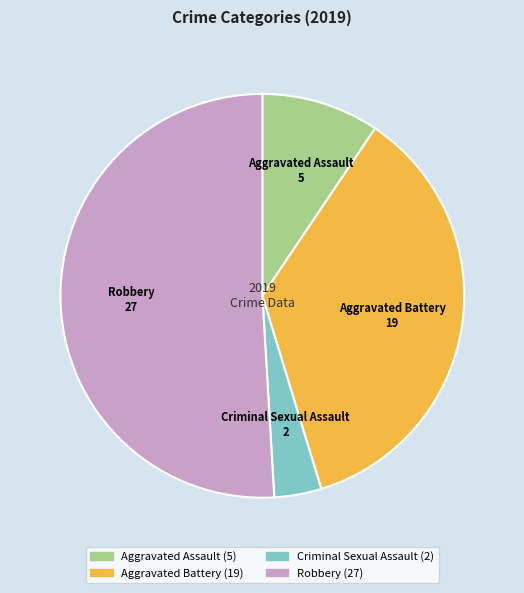

Is Criminal Sexual Assault the majority of the pie?

No